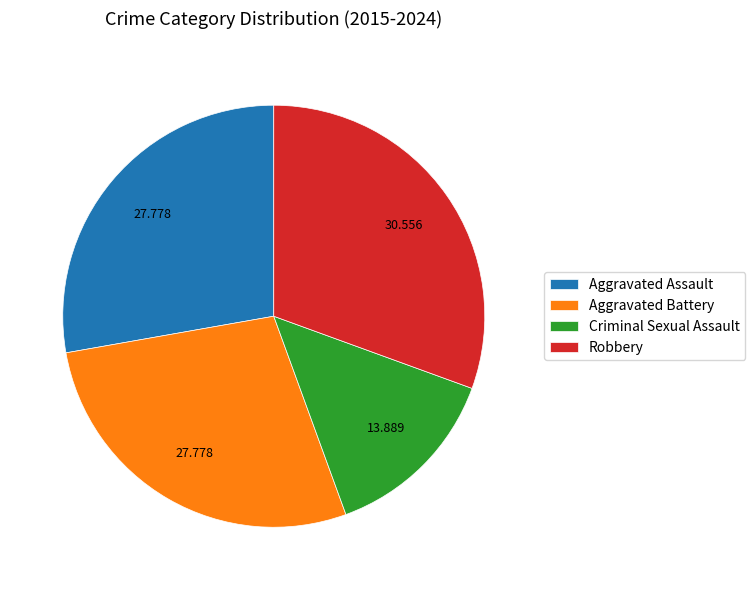

Between Aggravated Assault and Criminal Sexual Assault, which is larger?

Aggravated Assault